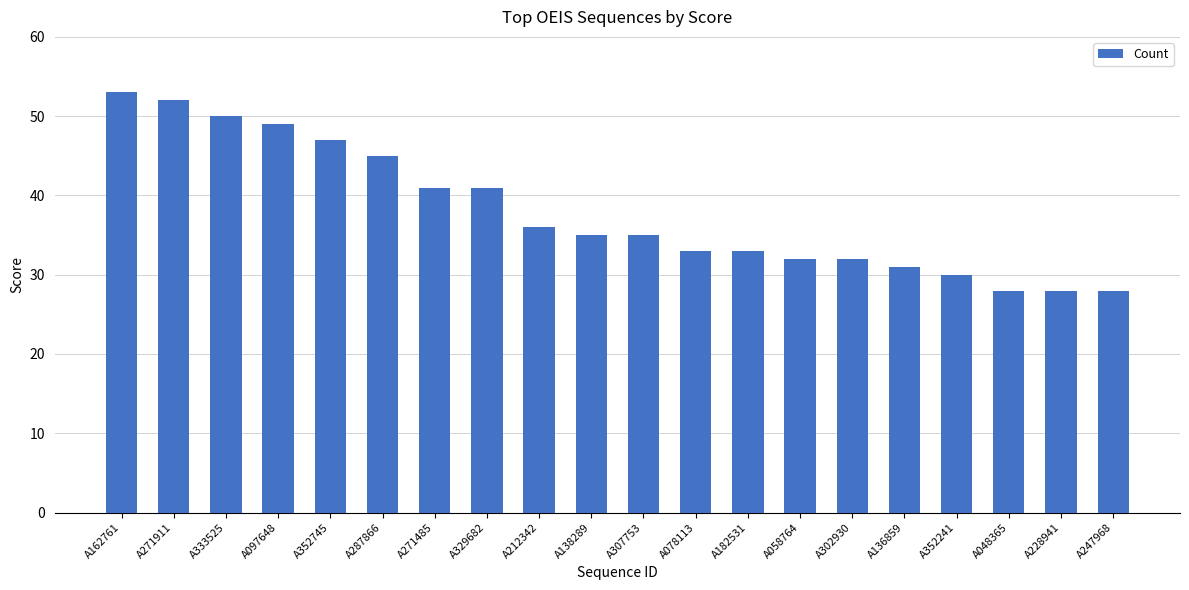

What is the ratio of the value at A329682 to the value at A271485?

1.0